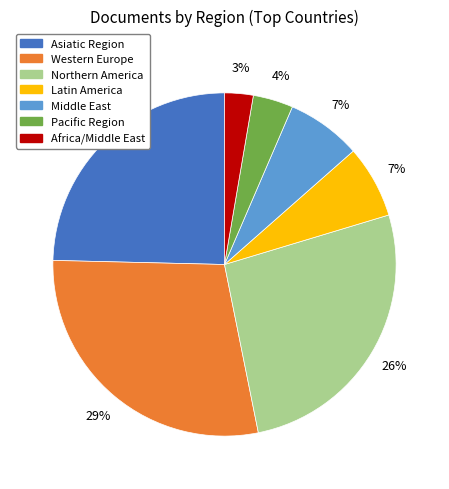

Is the sum of Africa/Middle East and Asiatic Region greater than half?

No